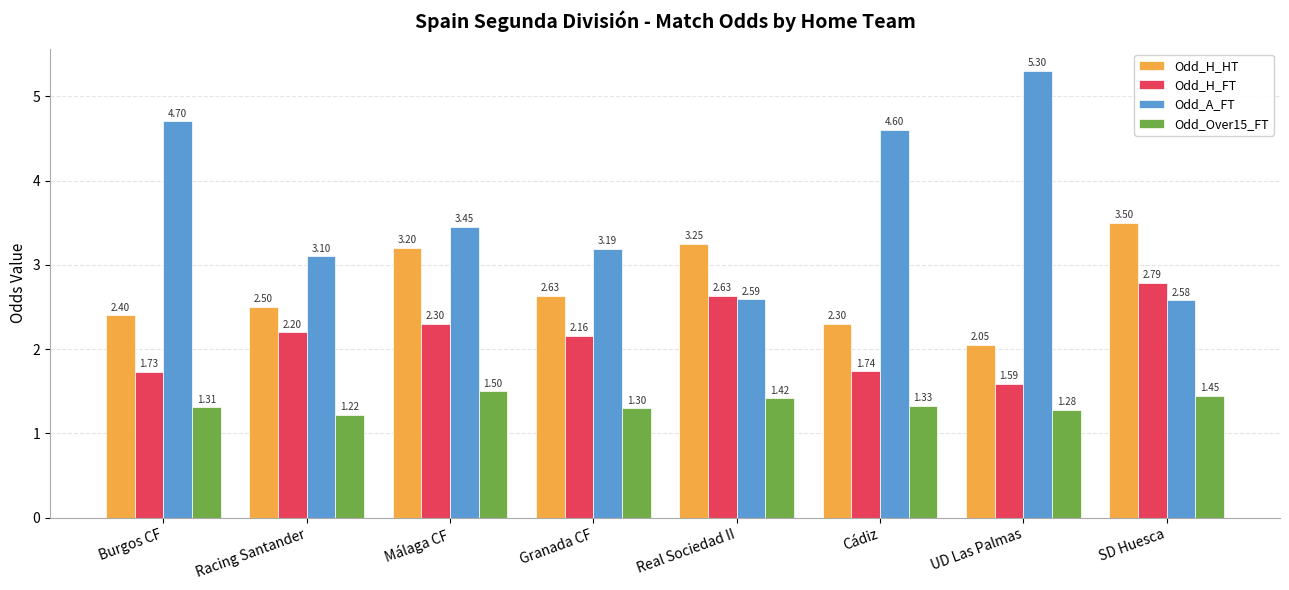

Which series has the largest total across all categories?

Odd_A_FT